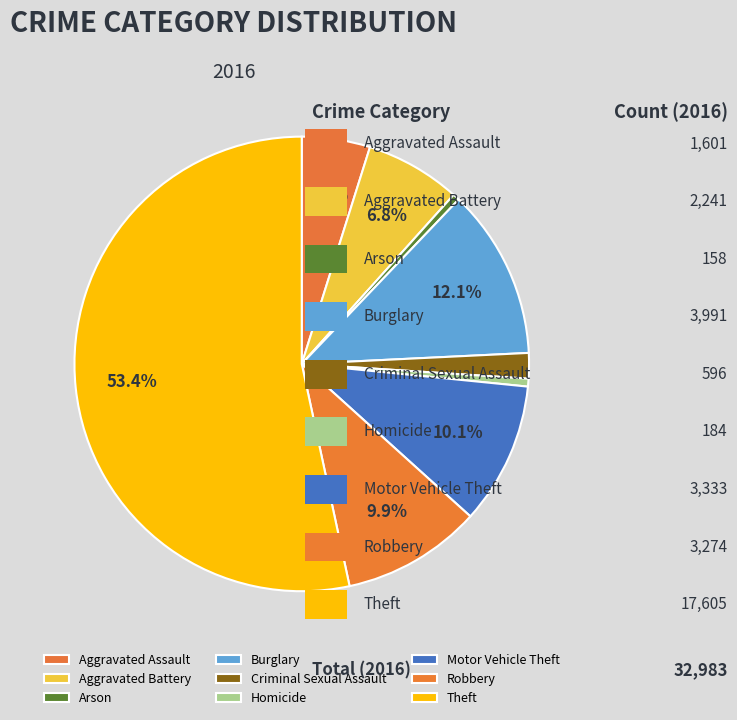

Is the sum of Burglary and Theft greater than half?

Yes